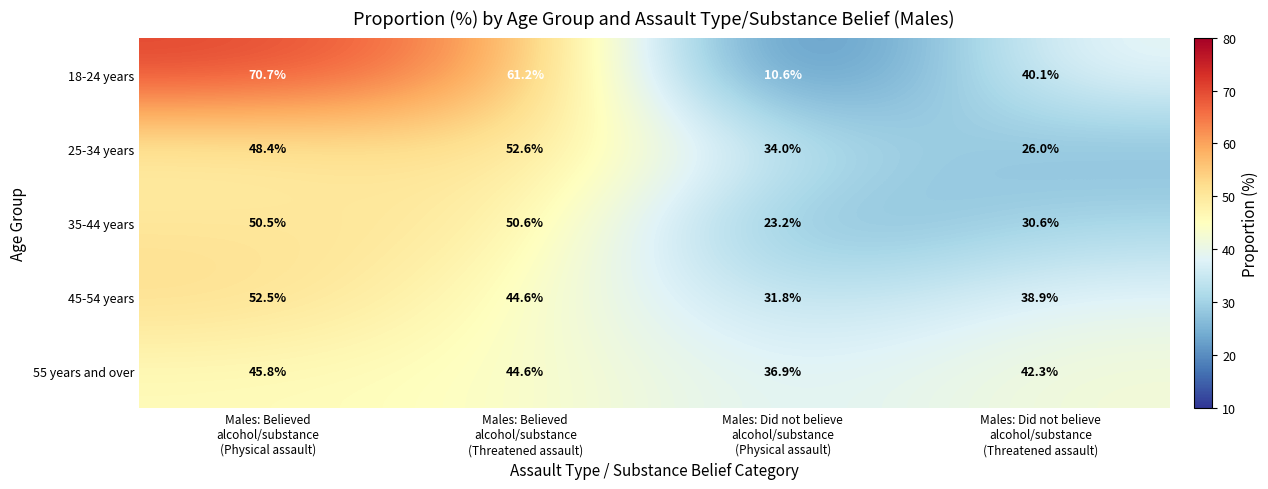

Reading left to right, list all the values displayed in this chart.

18-24 years: 70.7	61.2	10.6	40.1
25-34 years: 48.4	52.6	34.0	26.0
35-44 years: 50.5	50.6	23.2	30.6
45-54 years: 52.5	44.6	31.8	38.9
55 years and over: 45.8	44.6	36.9	42.3